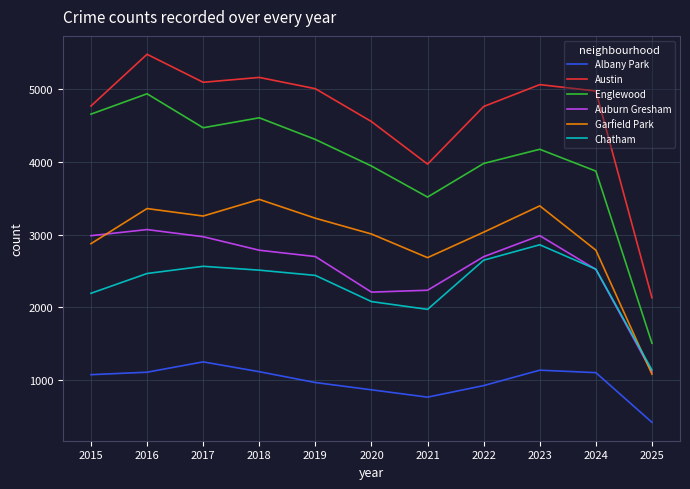

What is the sum of the Auburn Gresham values at 2015 and 2020?

5198